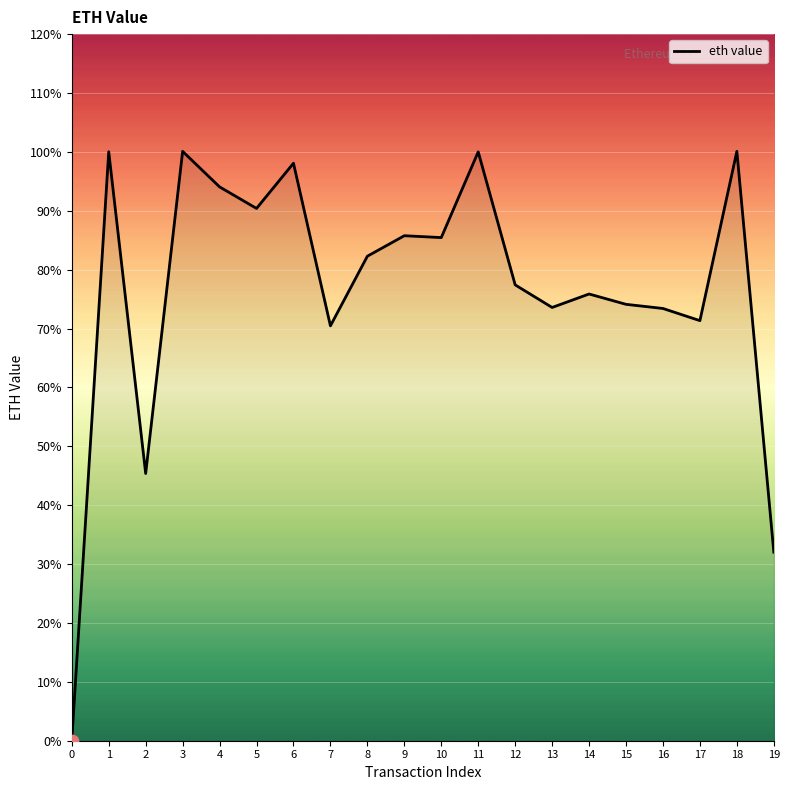

Which has a higher value, 7 or 0?

7